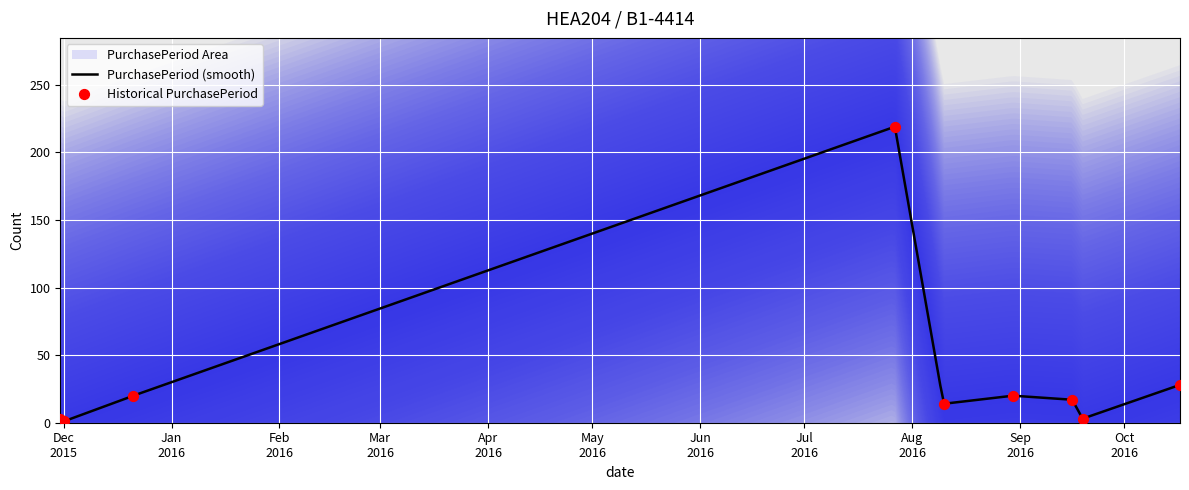

Between 2015-12-01 and 2016-08-30, which is larger?

2016-08-30